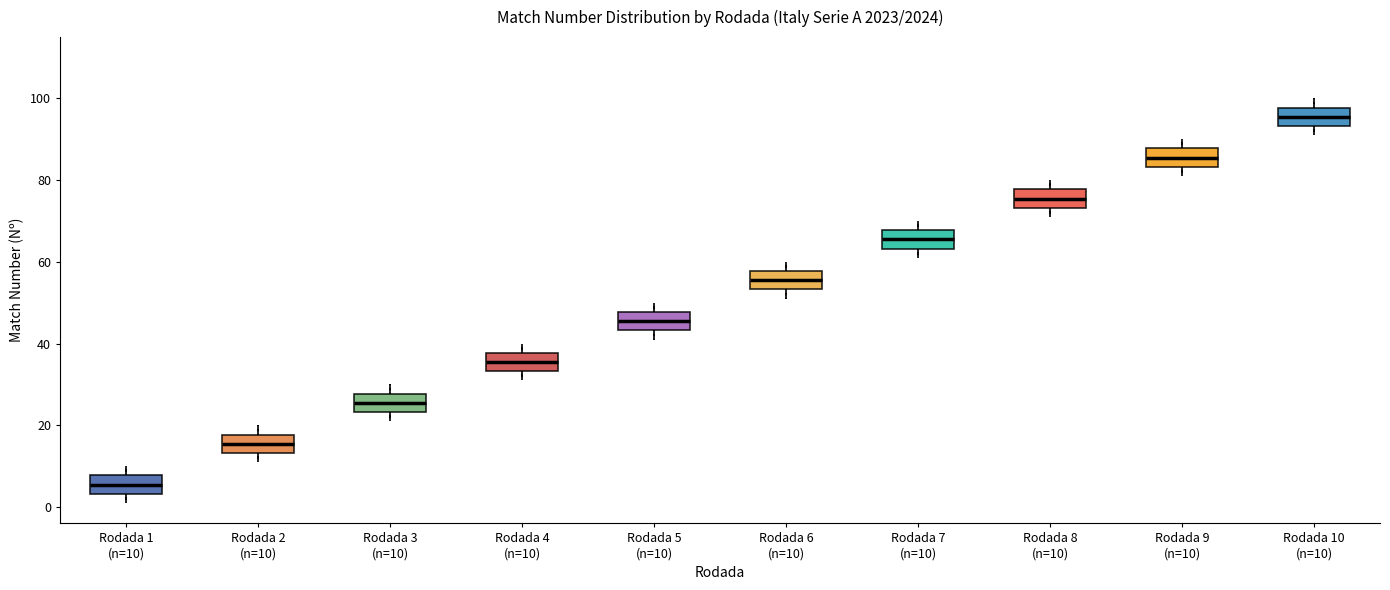

Where does the upper whisker of the box for Rodada 10 (n=10) end on the y-axis? The values are not printed on the chart, so give them approximately, as read against the axis.

100